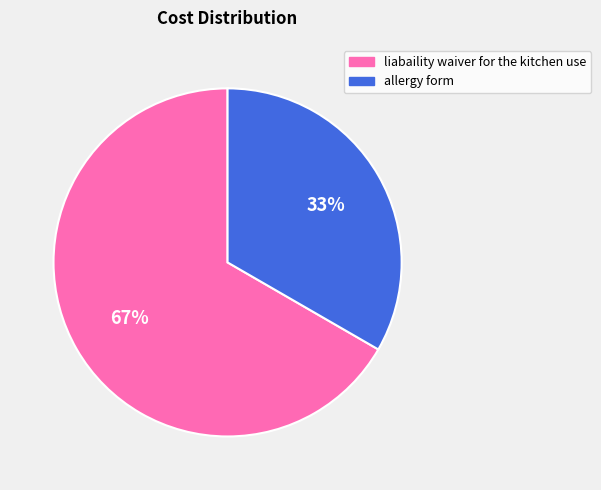

How many segments does this pie chart have?

2